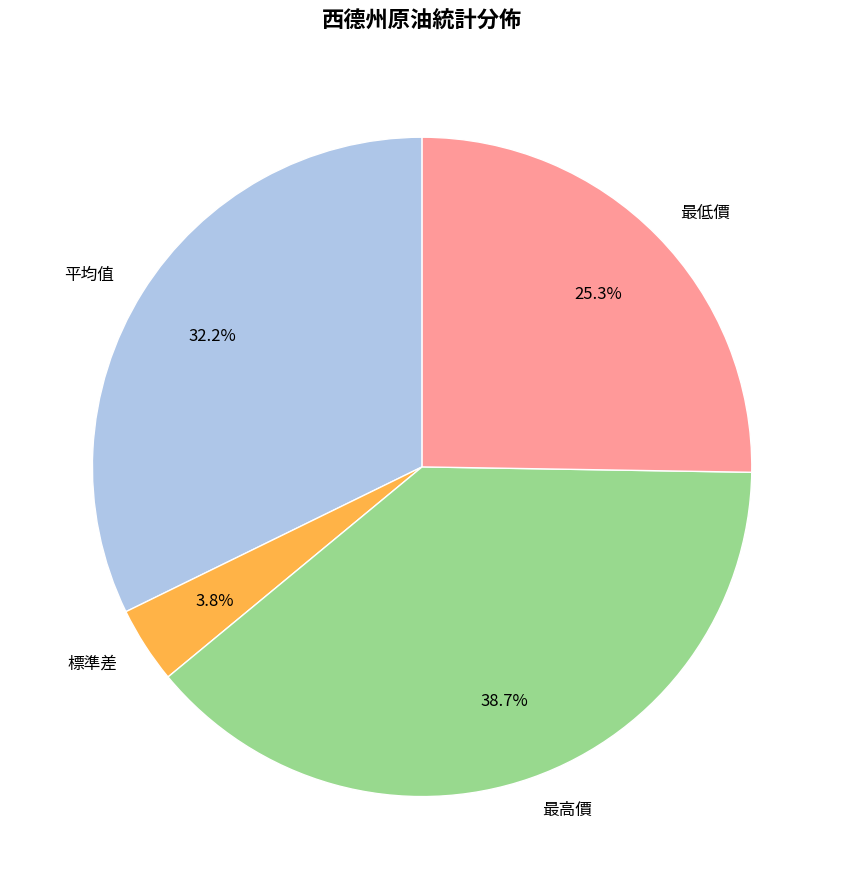

True or false: 標準差 accounts for 18% of the total.

False